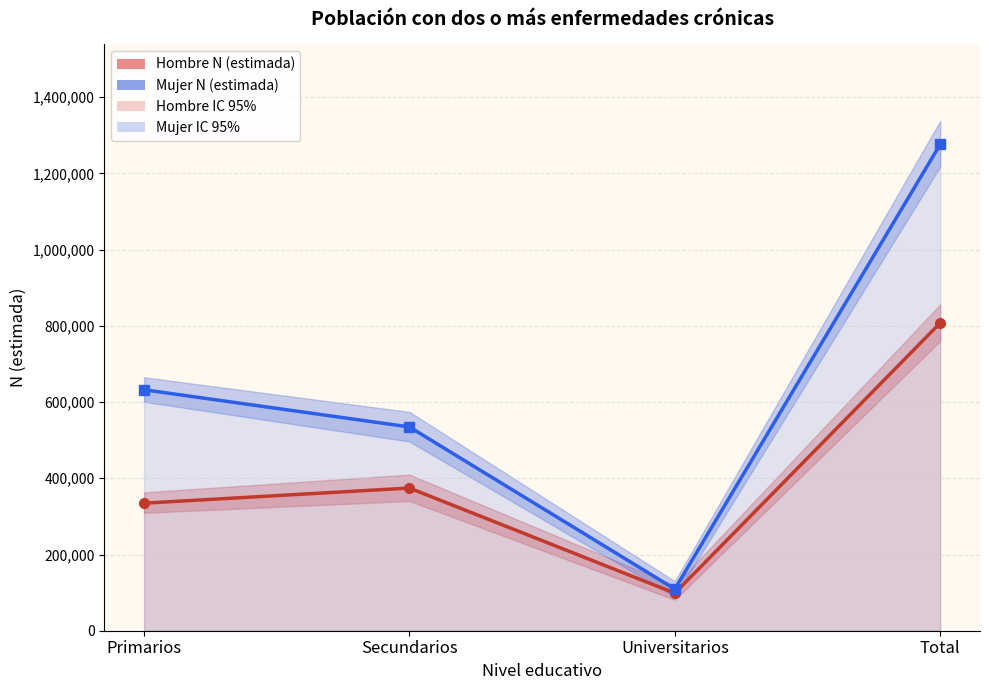

Is it true that Mujer N (estimada) equals 109342 at Universitarios?

True